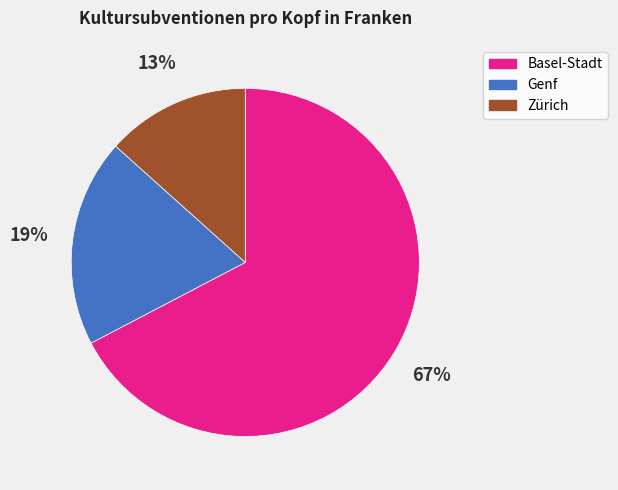

Which category has the smallest portion of the pie?

Zürich